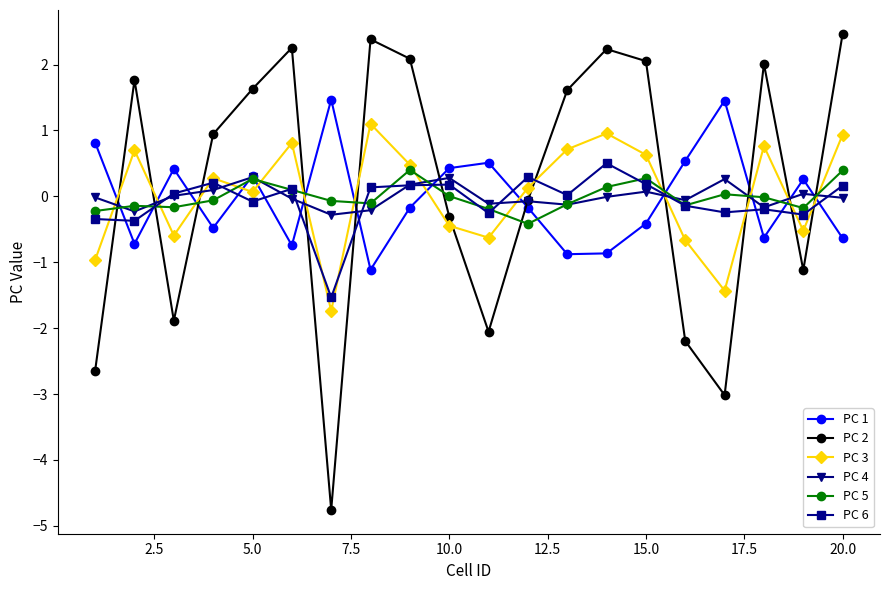

What is the value of the PC 4 point at the 7th from the left?

-0.3